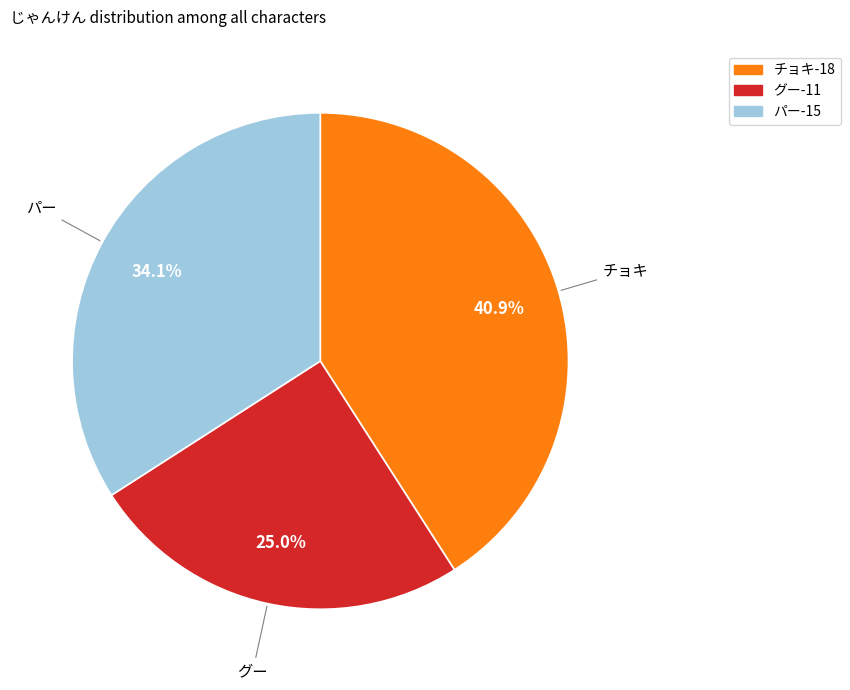

Does any single category account for the majority?

No